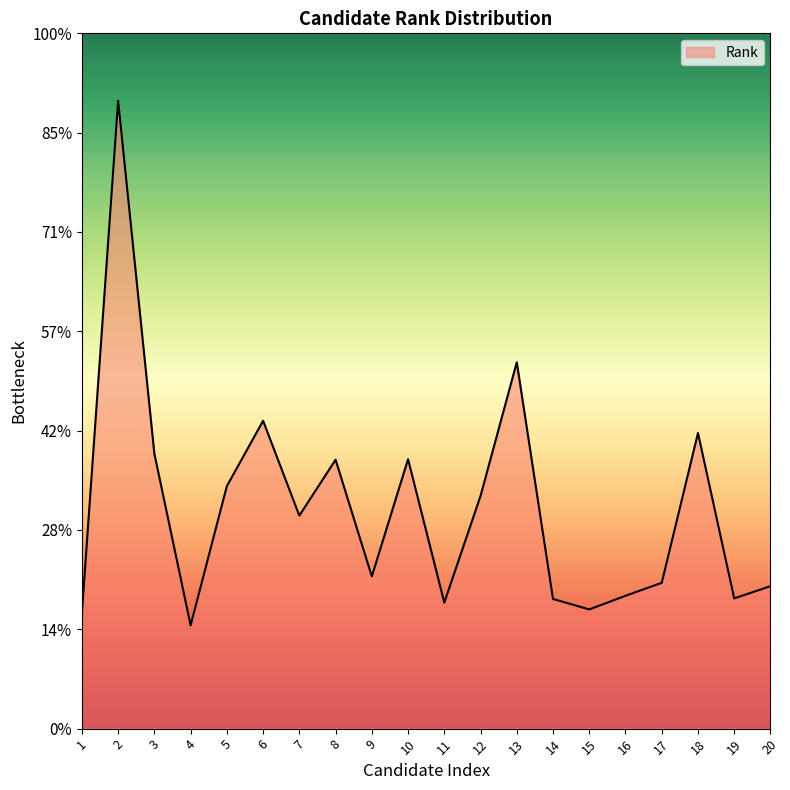

Does the chart have visible grid lines?

No